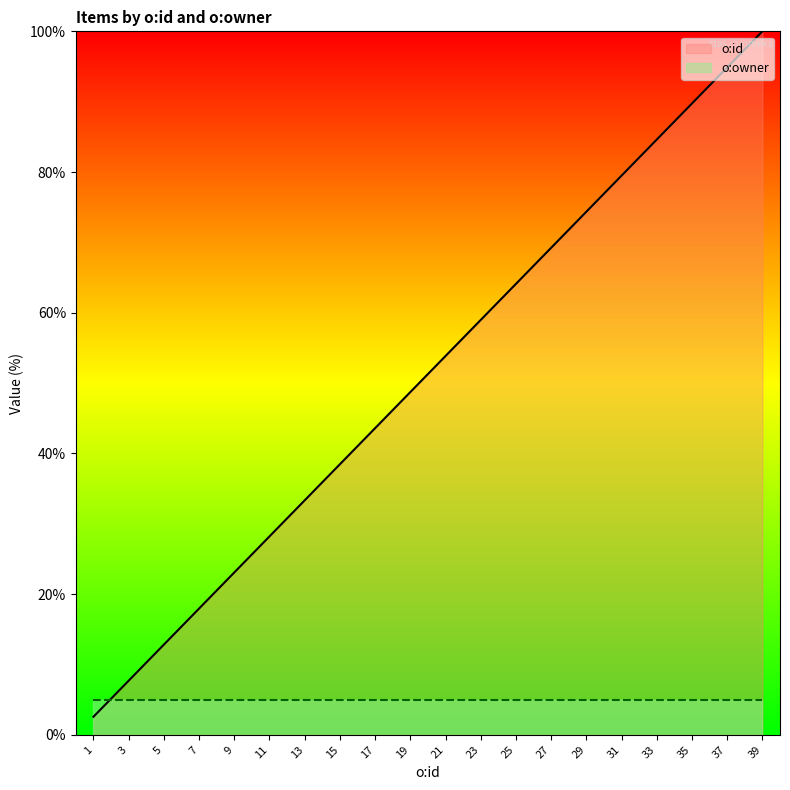

Reading left to right, list all the values displayed in this chart.

o:id line: 2.6	7.7	12.8	17.9	23.1	28.2	33.3	38.5	43.6	48.7	53.8	59.0	64.1	69.2	74.4	79.5	84.6	89.7	94.9	100.0
o:owner line: 5.0	5.0	5.0	5.0	5.0	5.0	5.0	5.0	5.0	5.0	5.0	5.0	5.0	5.0	5.0	5.0	5.0	5.0	5.0	5.0